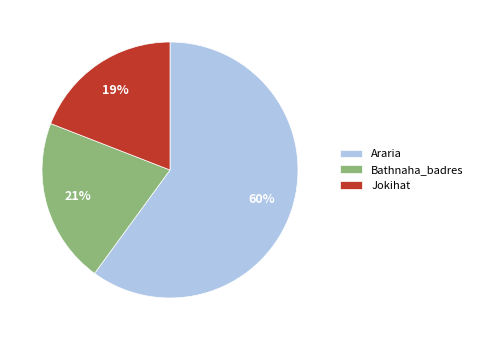

Rank the categories by value from lowest to highest.

Jokihat, Bathnaha_badres, Araria